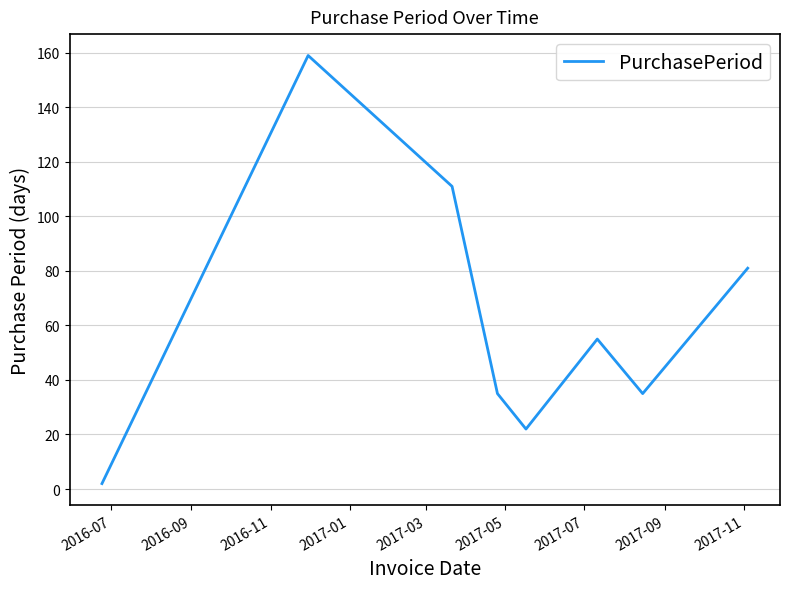

What is the maximum value shown in the chart?

159